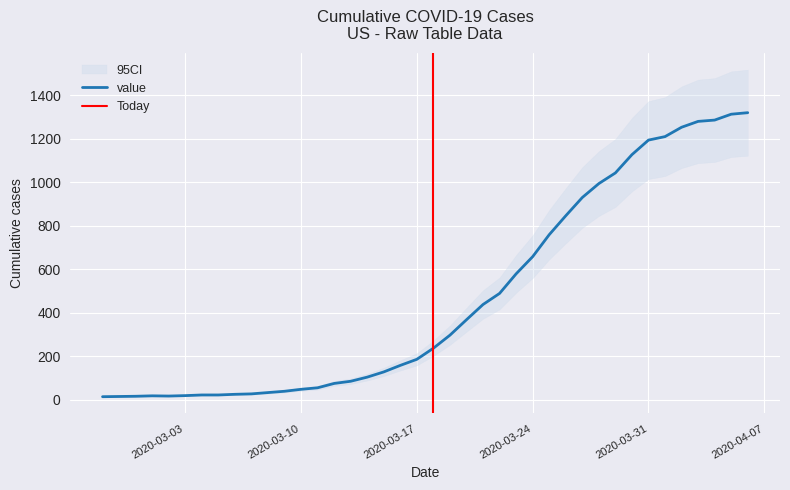

What is the label of the 17th point from the right?

2020-03-21